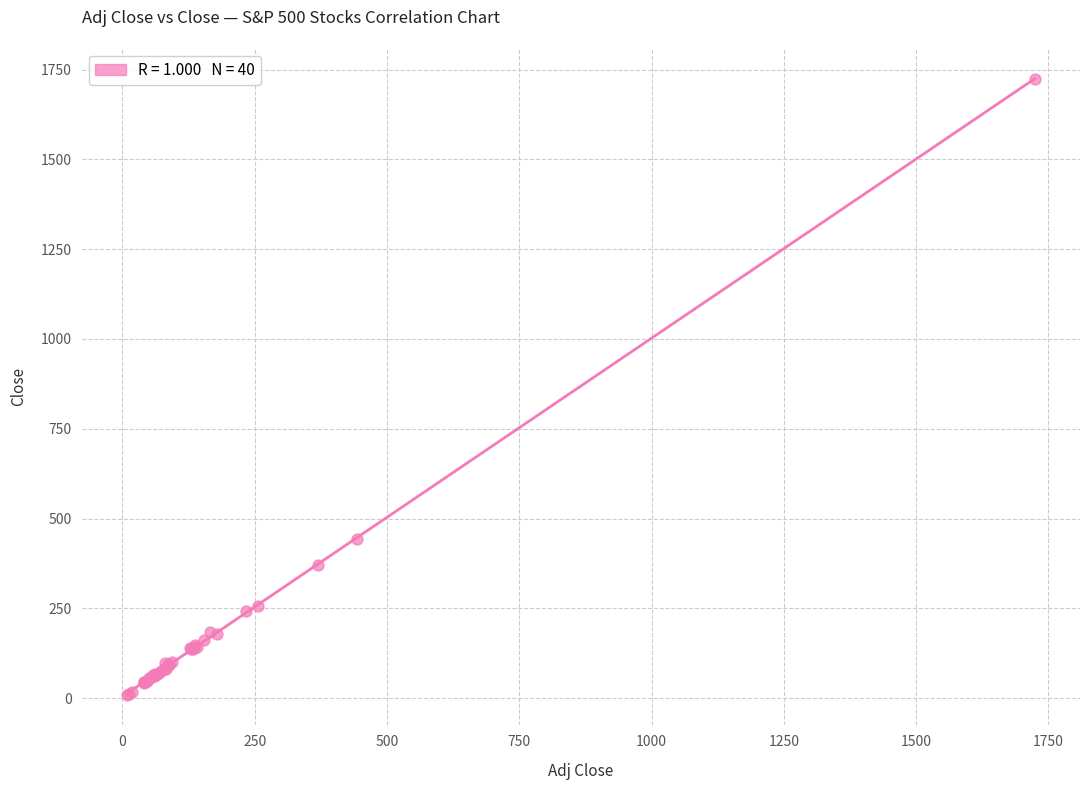

What Y value in the scatter plot is closest to 866?

443.1